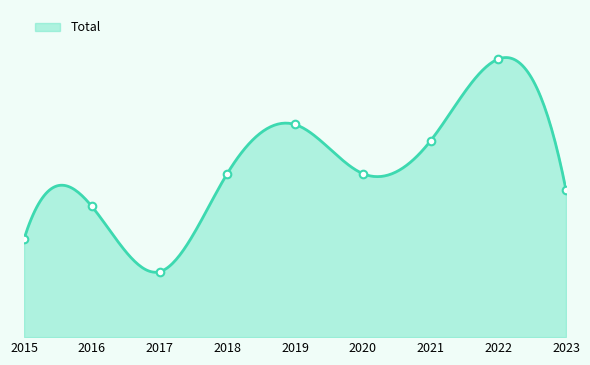

What is the ratio of the value at 2017 to the value at 2023?

0.4